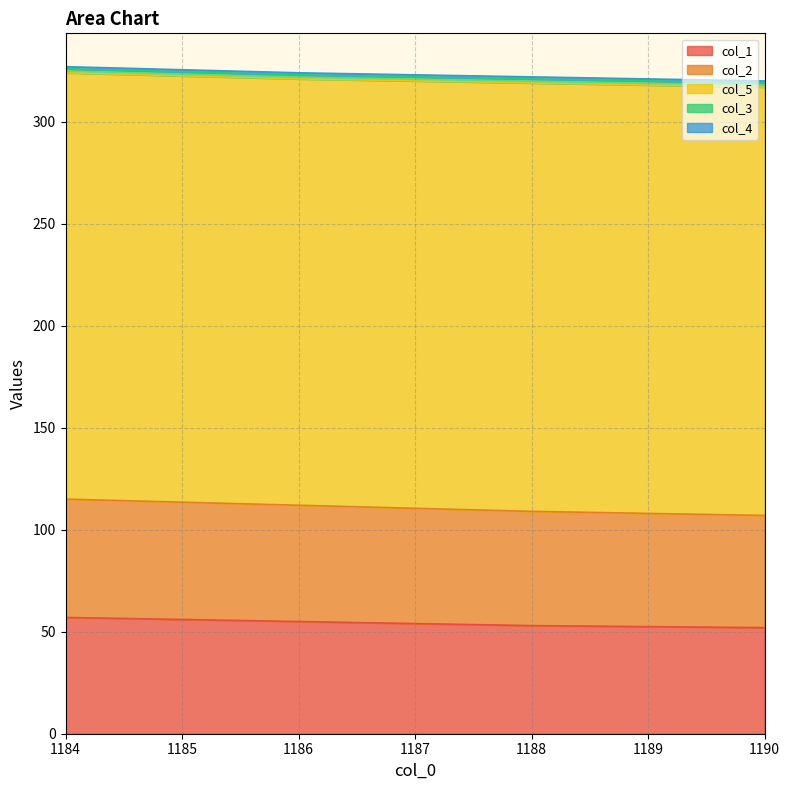

Is it true that col_2 equals 28 at 1186.0?

False